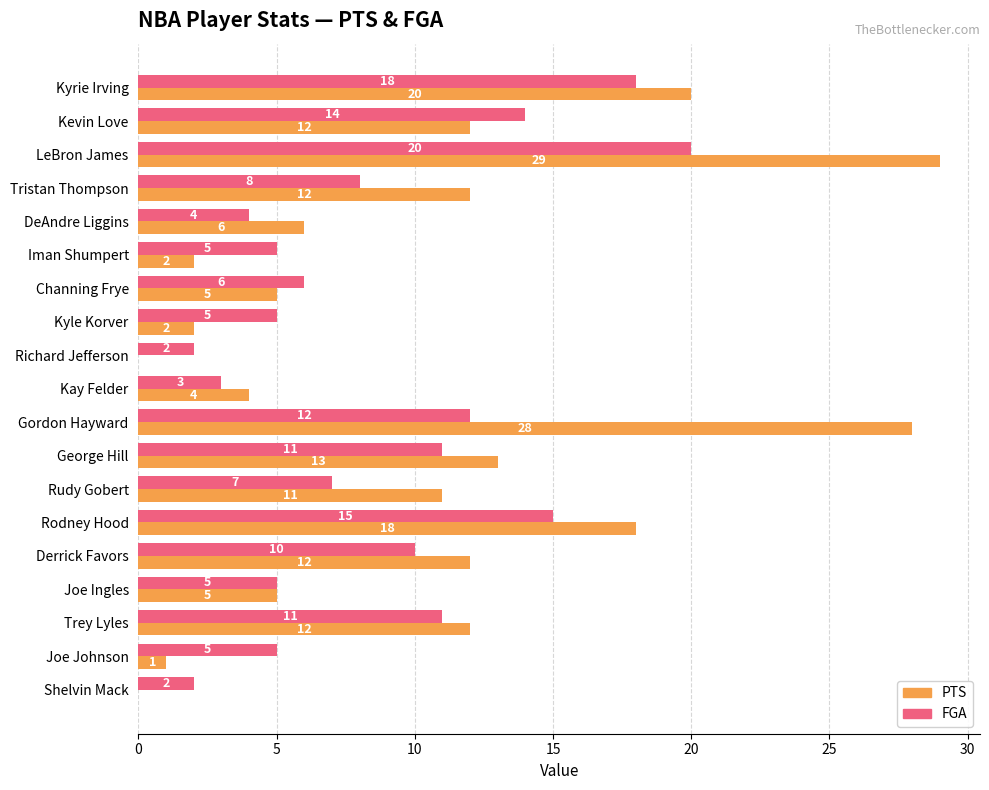

What is the sum of the FGA values at Derrick Favors and Joe Ingles?

15